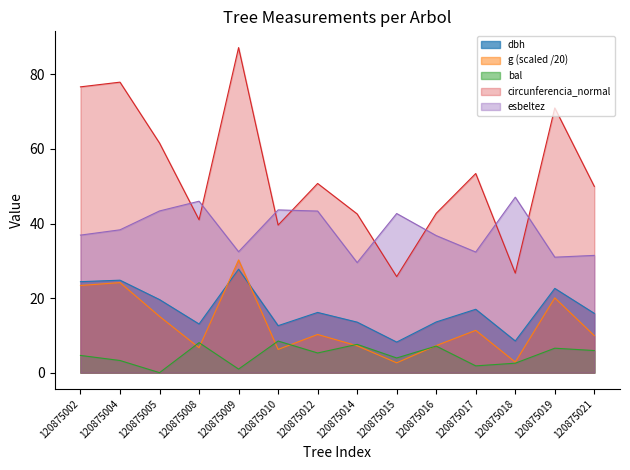

Reading left to right, transcribe all the data shown in this chart.

dbh: 120875002=24.4	120875004=24.8	120875005=19.6	120875008=13.1	120875009=27.8	120875010=12.6	120875012=16.1	120875014=13.6	120875015=8.2	120875016=13.6	120875017=17.0	120875018=8.5	120875019=22.6	120875021=15.9
g: 120875002=23.4	120875004=24.2	120875005=15.1	120875008=6.7	120875009=30.2	120875010=6.2	120875012=10.2	120875014=7.2	120875015=2.6	120875016=7.3	120875017=11.3	120875018=2.8	120875019=20.1	120875021=9.9
bal: 120875002=4.6	120875004=3.3	120875005=0.0	120875008=8.1	120875009=1.0	120875010=8.5	120875012=5.3	120875014=7.6	120875015=3.9	120875016=7.1	120875017=1.8	120875018=2.5	120875019=6.6	120875021=5.9
circunferencia_normal: 120875002=76.7	120875004=77.9	120875005=61.6	120875008=41.0	120875009=87.2	120875010=39.6	120875012=50.7	120875014=42.6	120875015=25.8	120875016=42.7	120875017=53.4	120875018=26.7	120875019=71.0	120875021=50.0
esbeltez: 120875002=36.9	120875004=38.3	120875005=43.4	120875008=46.0	120875009=32.4	120875010=43.6	120875012=43.3	120875014=29.5	120875015=42.7	120875016=36.8	120875017=32.4	120875018=47.1	120875019=31.0	120875021=31.4